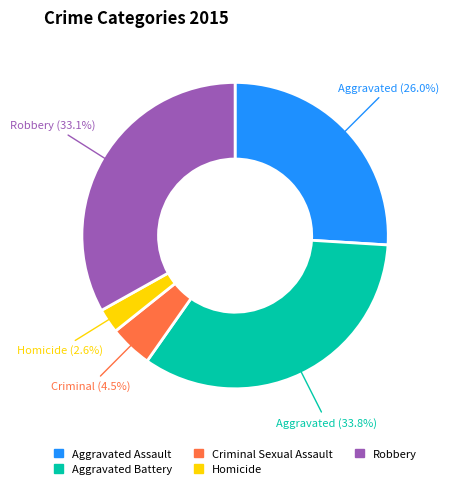

Rank the categories by value from lowest to highest.

Homicide, Criminal Sexual Assault, Aggravated Assault, Robbery, Aggravated Battery